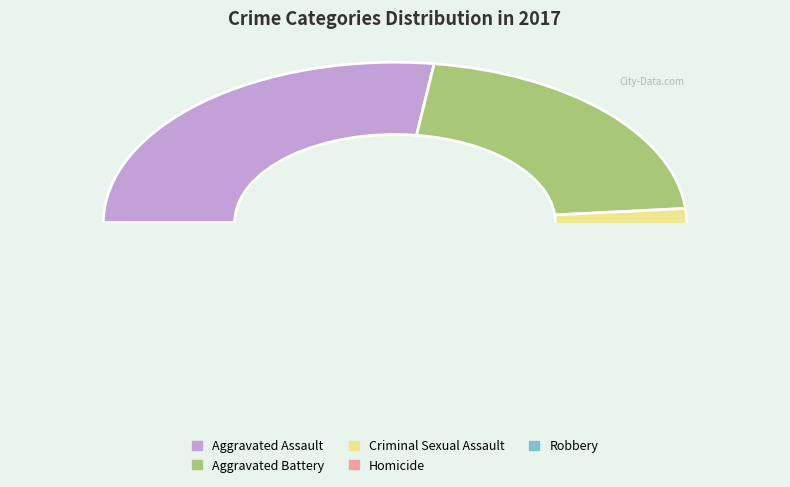

Which slice is the smallest?

Homicide